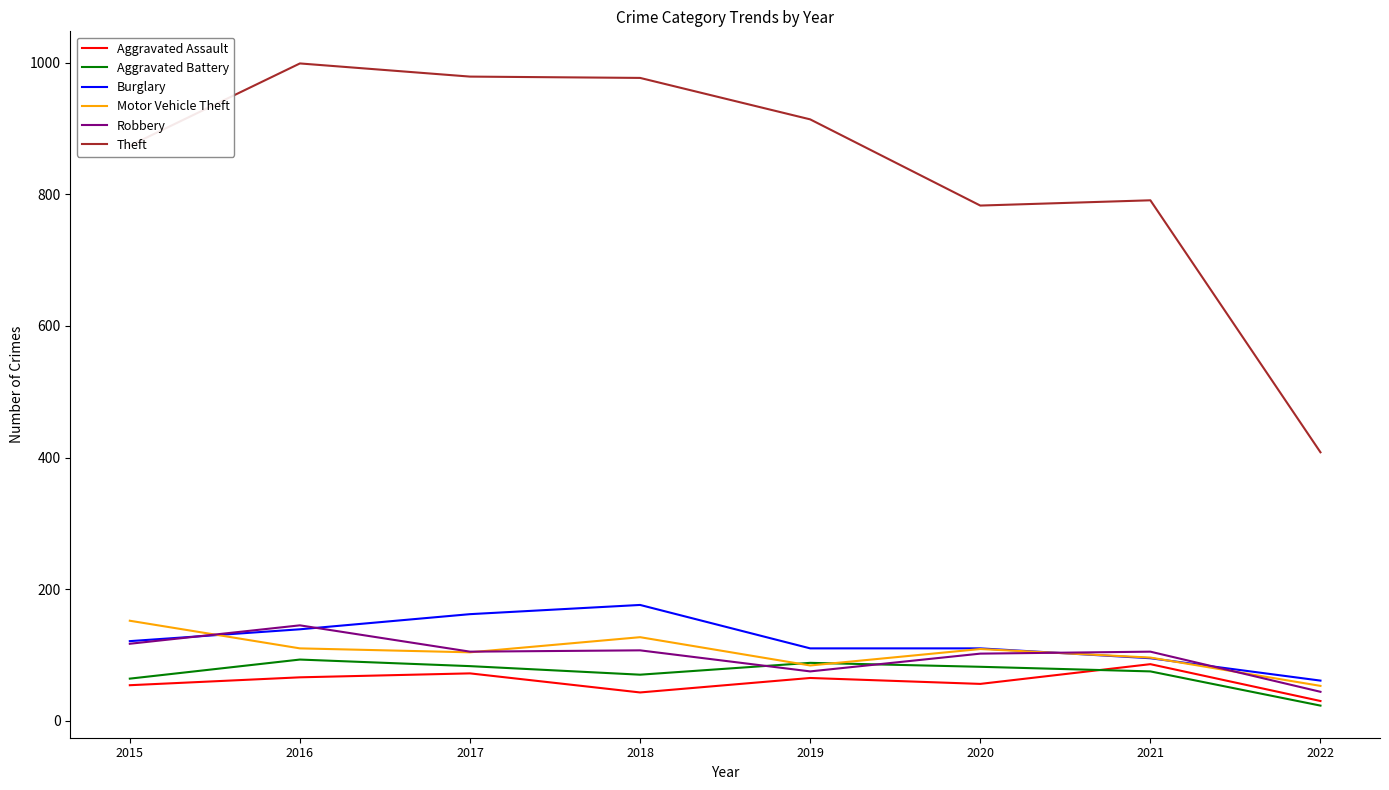

What is the sum of the Robbery values at 2020 and 2021?

207